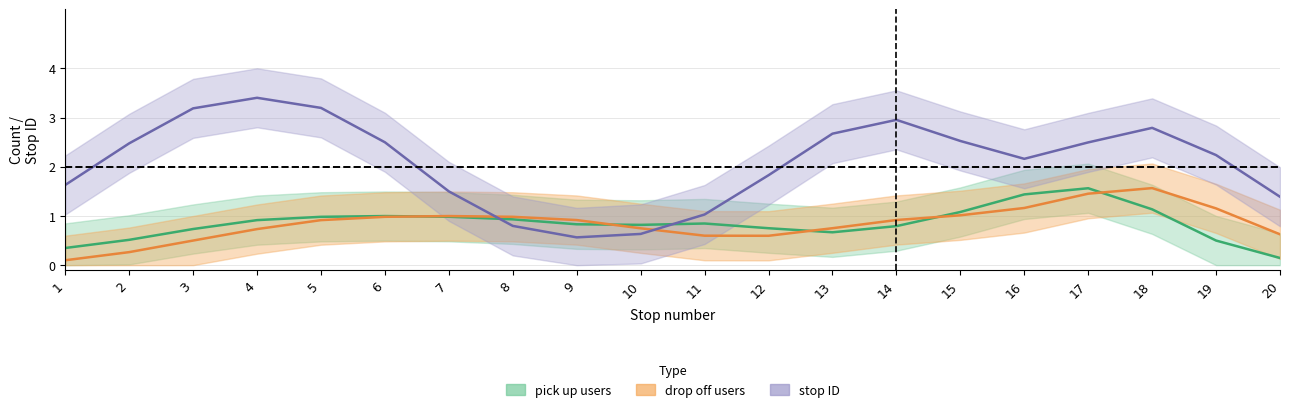

True or false: pick_up_count has more than 0 interior local peaks.

True